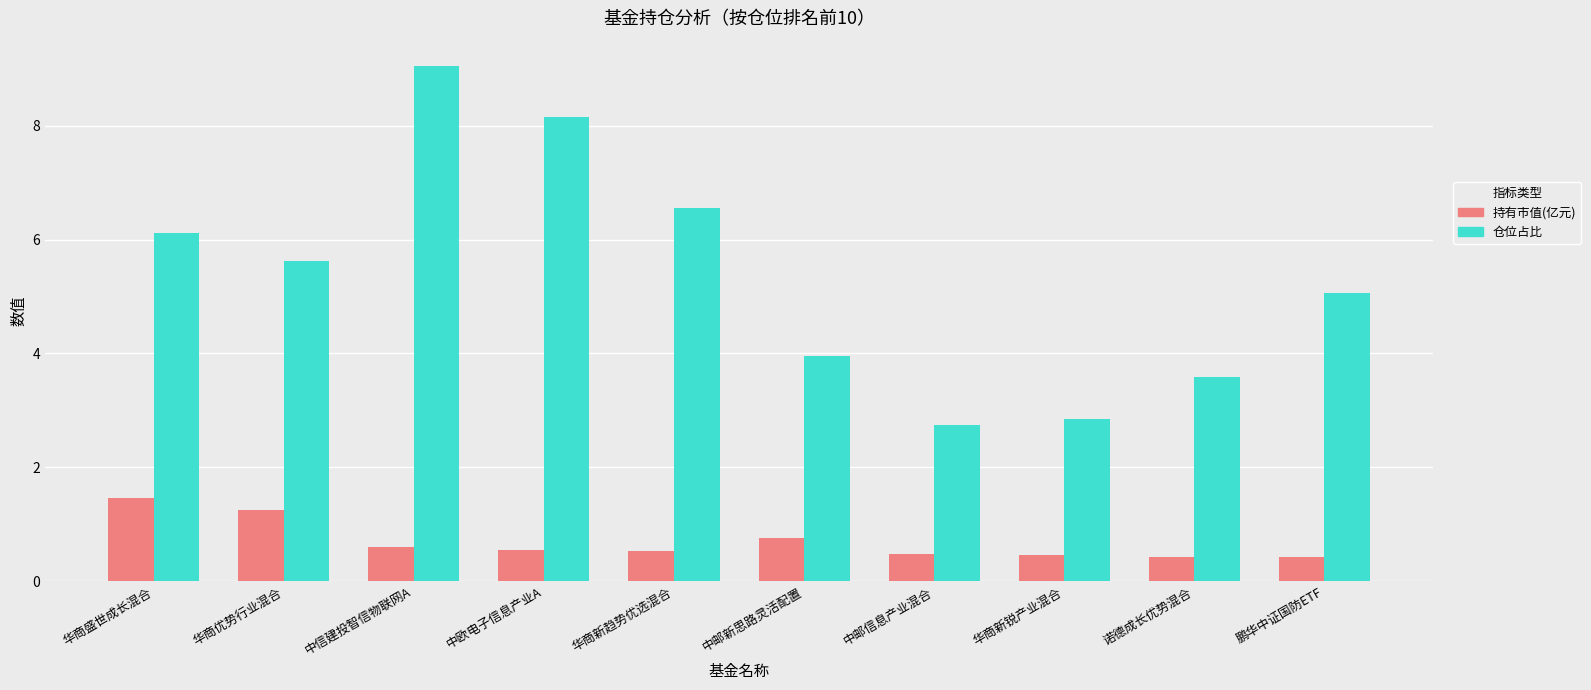

How many distinct data groups are displayed?

2